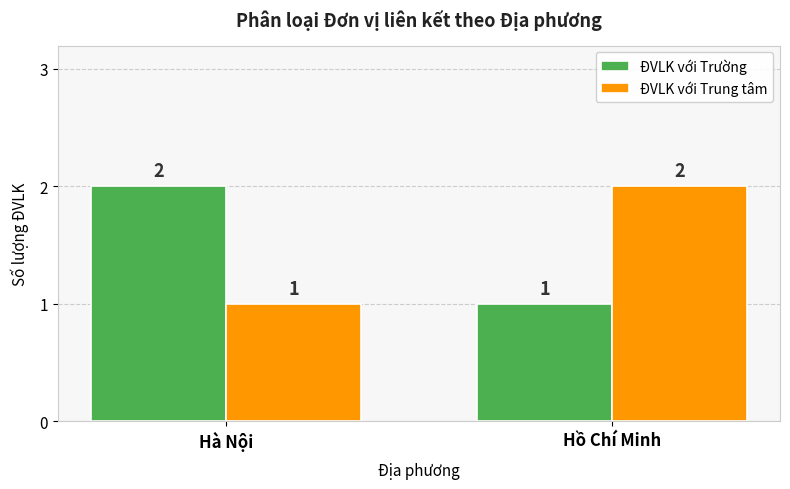

How many series are shown in this chart?

2